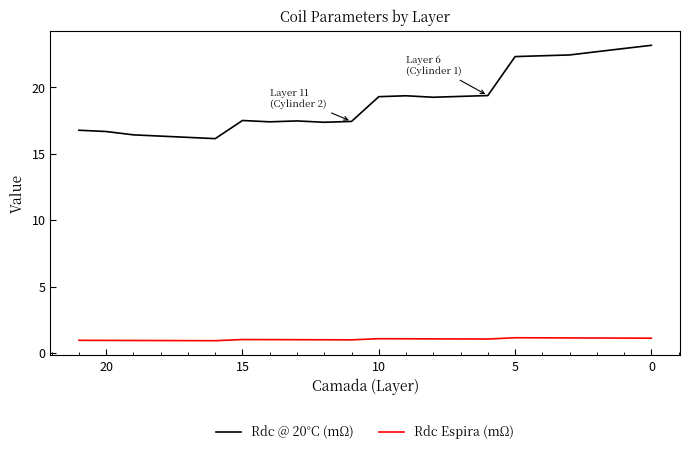

At which label does Rdc Espira (mΩ) reach its minimum?

16